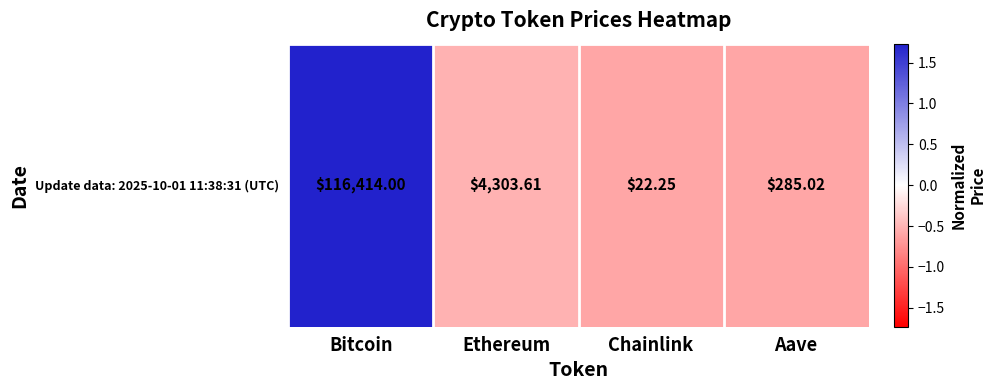

Count the number of values greater than 0.

1